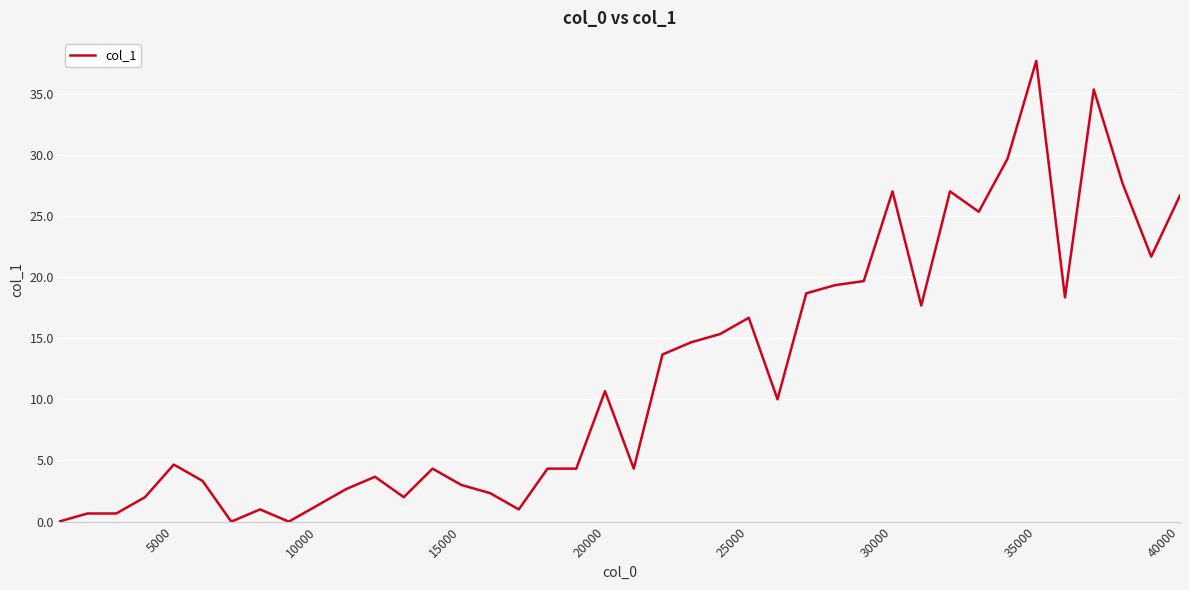

What is the maximum value shown in the chart?

37.7